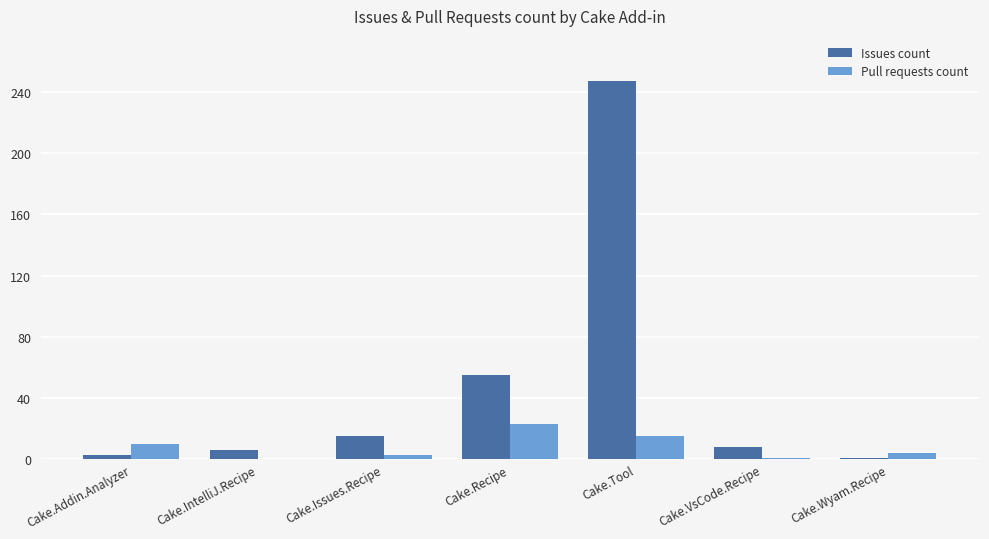

What is the sum of all Pull requests count values?

56